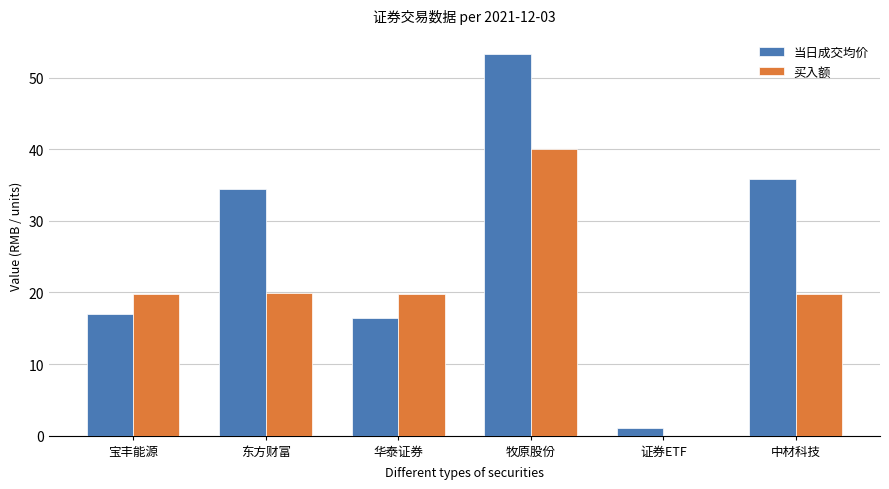

At which category is the sum across all series the highest?

牧原股份